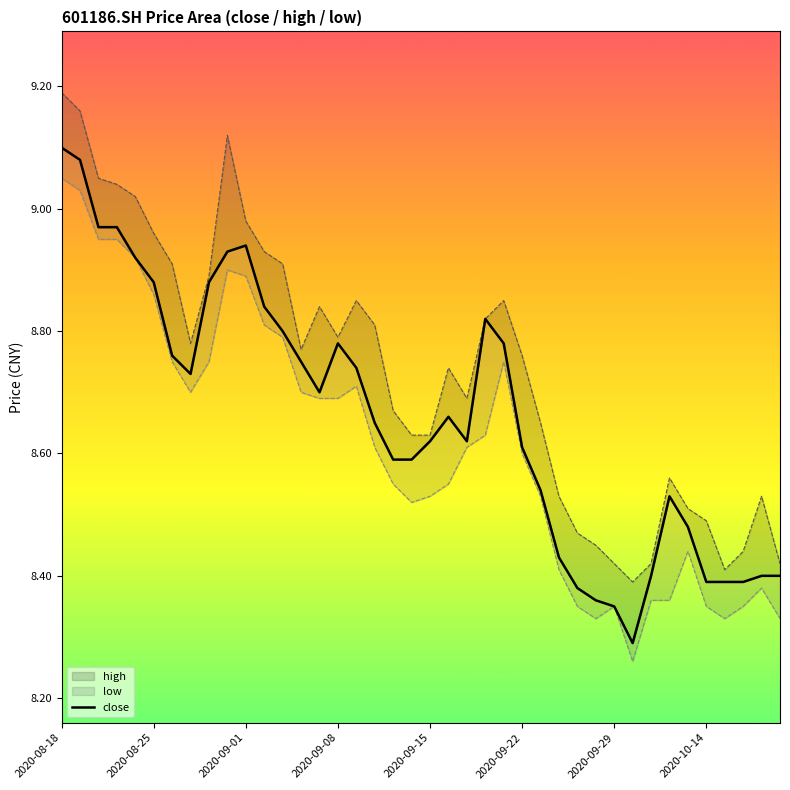

At which category does the chart reach its peak across all series?

2020-08-18